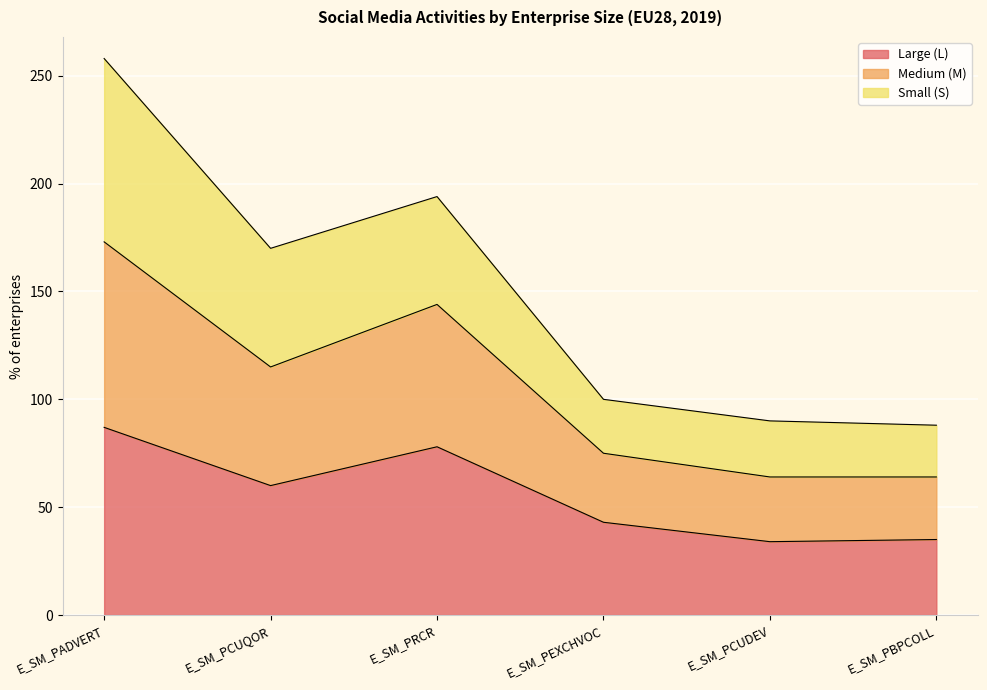

Where is the first local minimum for Large (L)?

E_SM_PCUQOR